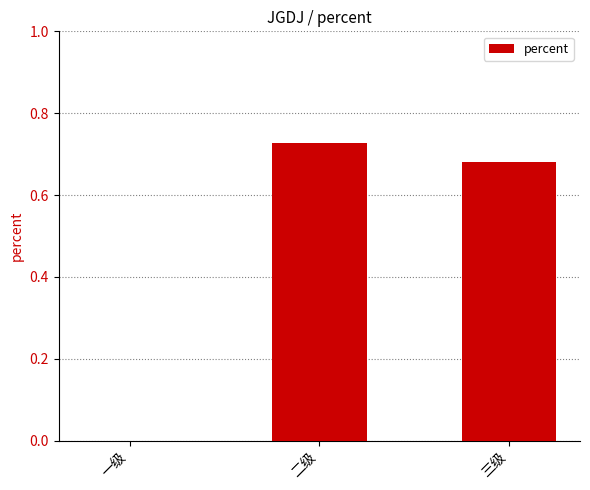

What is the sum of the values at 二级 and 三级?

1.4